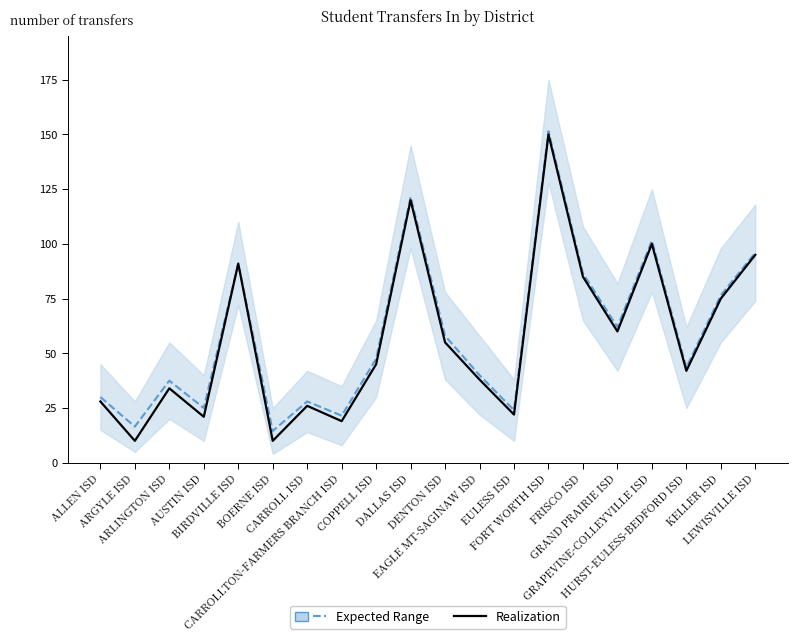

What is the label of the 12th point from the left?

EAGLE MT-SAGINAW ISD